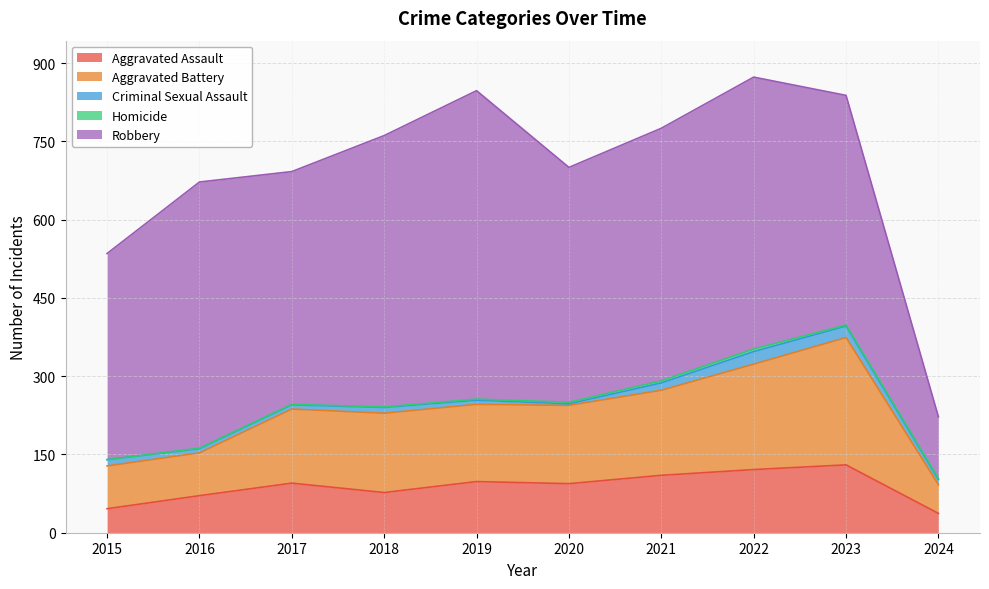

Reading left to right, extract all data points from this chart.

Aggravated Assault: 2015=46	2016=71	2017=95	2018=77	2019=98	2020=94	2021=110	2022=121	2023=130	2024=37
Aggravated Battery: 2015=82	2016=82	2017=142	2018=152	2019=148	2020=150	2021=163	2022=202	2023=244	2024=55
Criminal Sexual Assault: 2015=12	2016=8	2017=8	2018=11	2019=8	2020=3	2021=14	2022=24	2023=22	2024=10
Homicide: 2015=0	2016=1	2017=1	2018=1	2019=2	2020=3	2021=4	2022=5	2023=2	2024=2
Robbery: 2015=395	2016=510	2017=446	2018=520	2019=591	2020=450	2021=484	2022=521	2023=440	2024=118